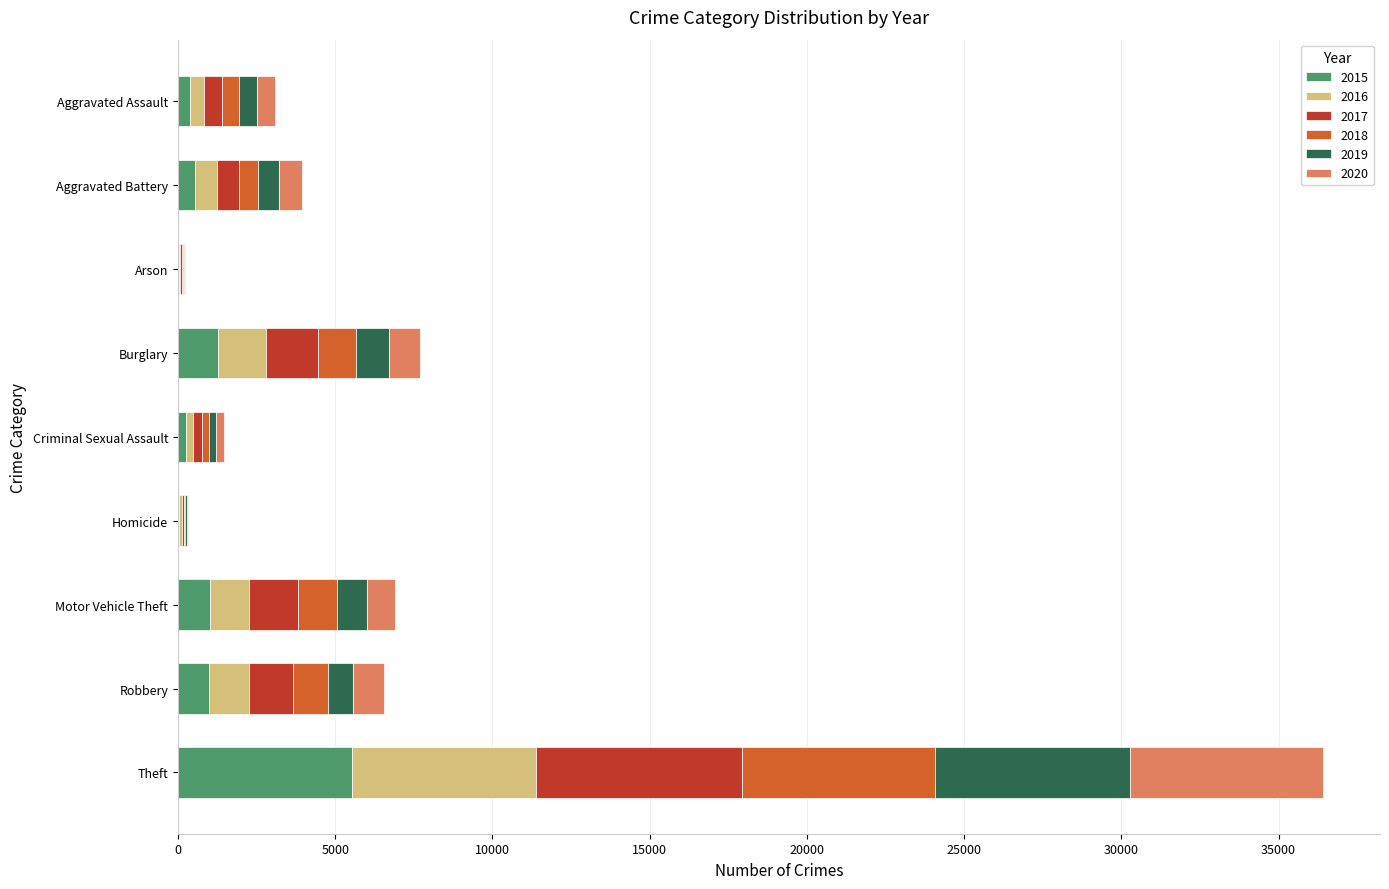

Which category has the highest value in the 2015 series?

Theft